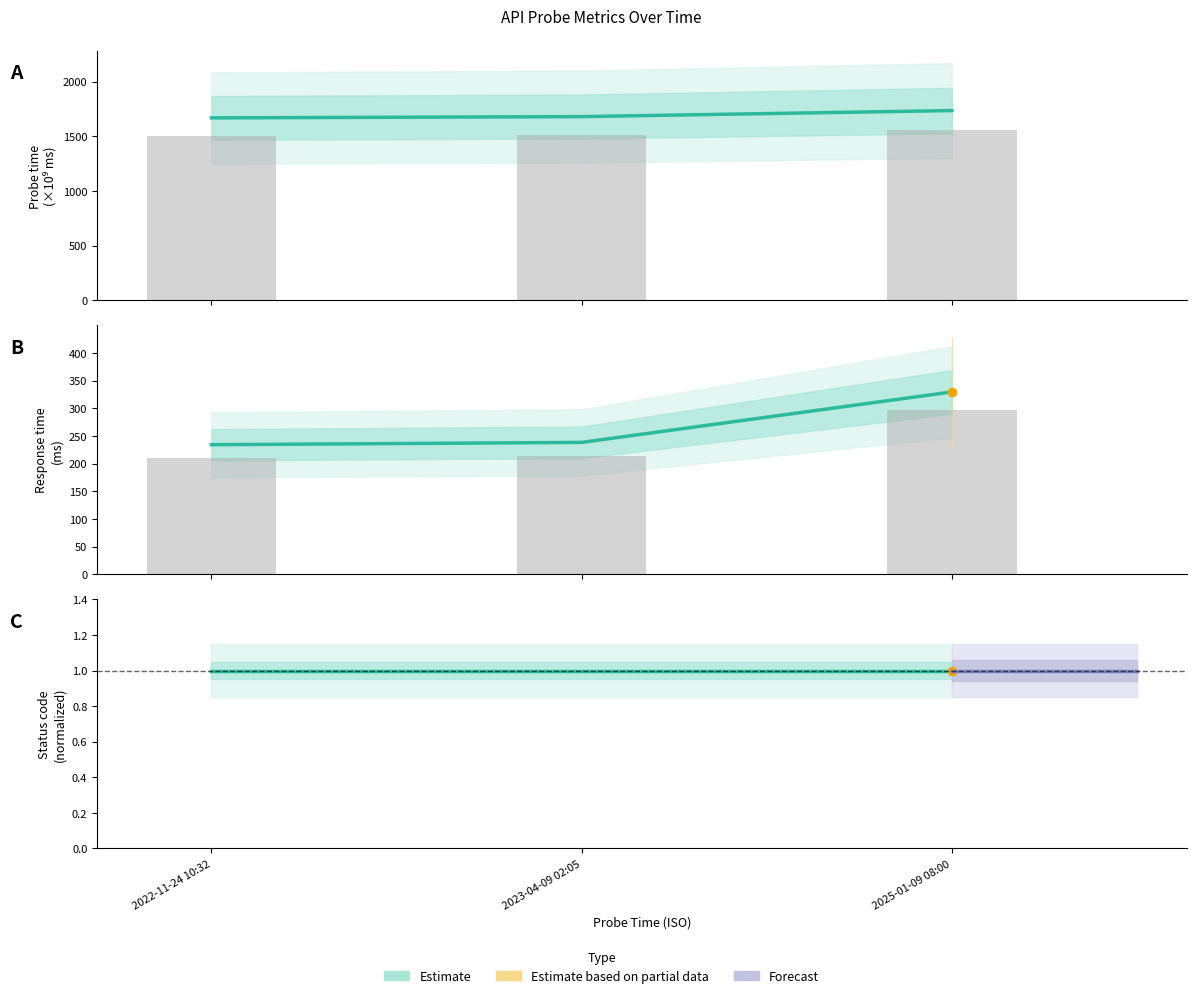

At which label is response_time_ms closest to 281?

2023-04-09 02:05